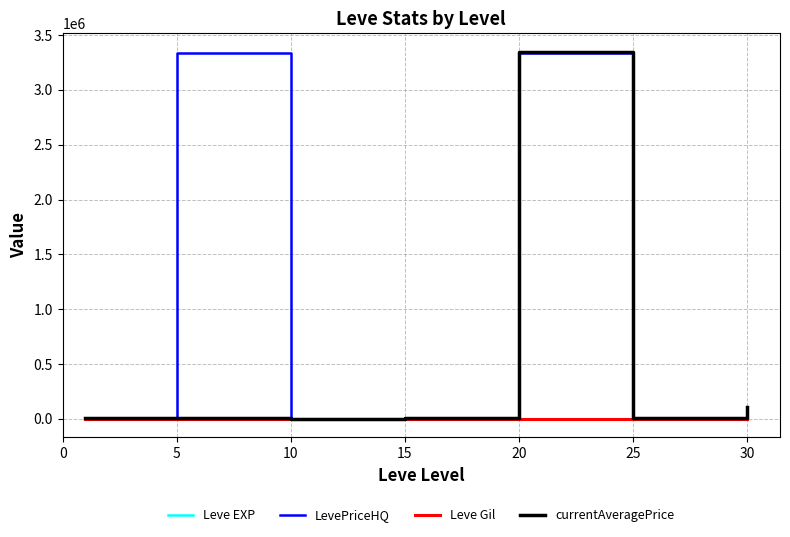

After their last crossing, which series has the higher values: currentAveragePrice or LevePriceHQ?

currentAveragePrice